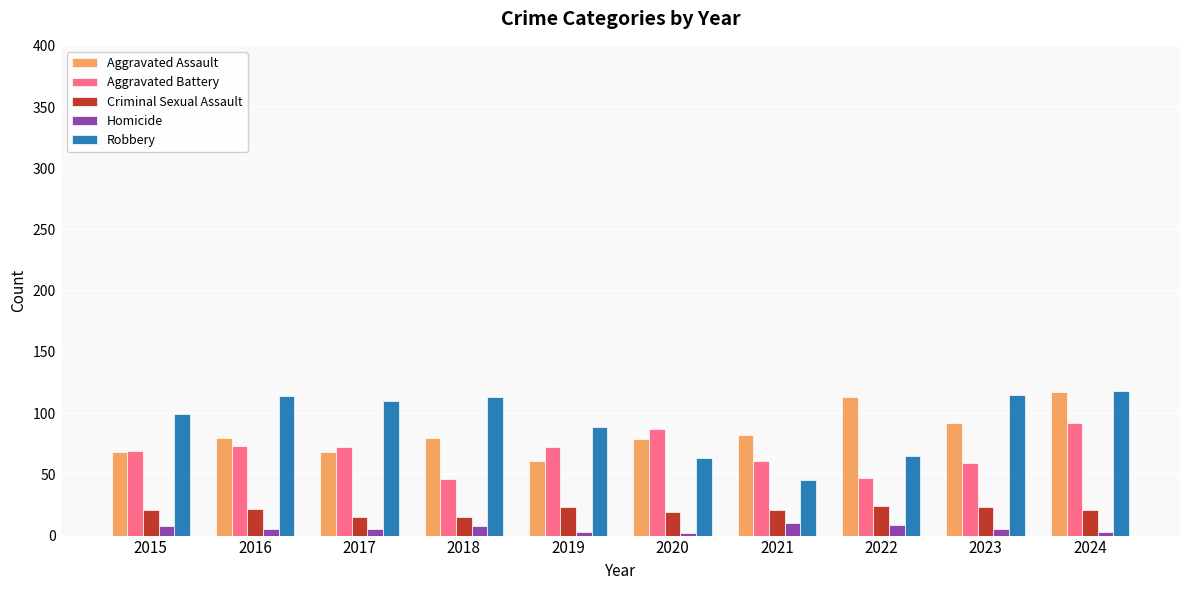

Is the value of Aggravated Assault at 2024 greater than the value of Robbery at 2015?

Yes